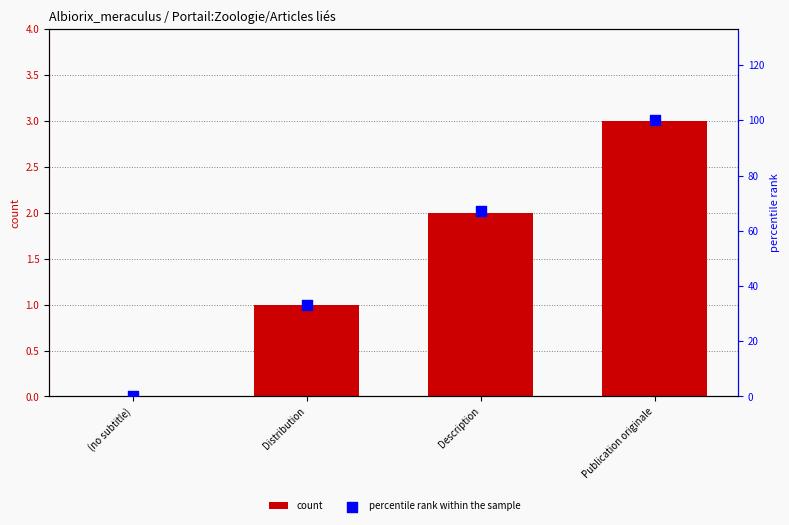

Which series reaches the maximum Y coordinate?

percentile rank within the sample